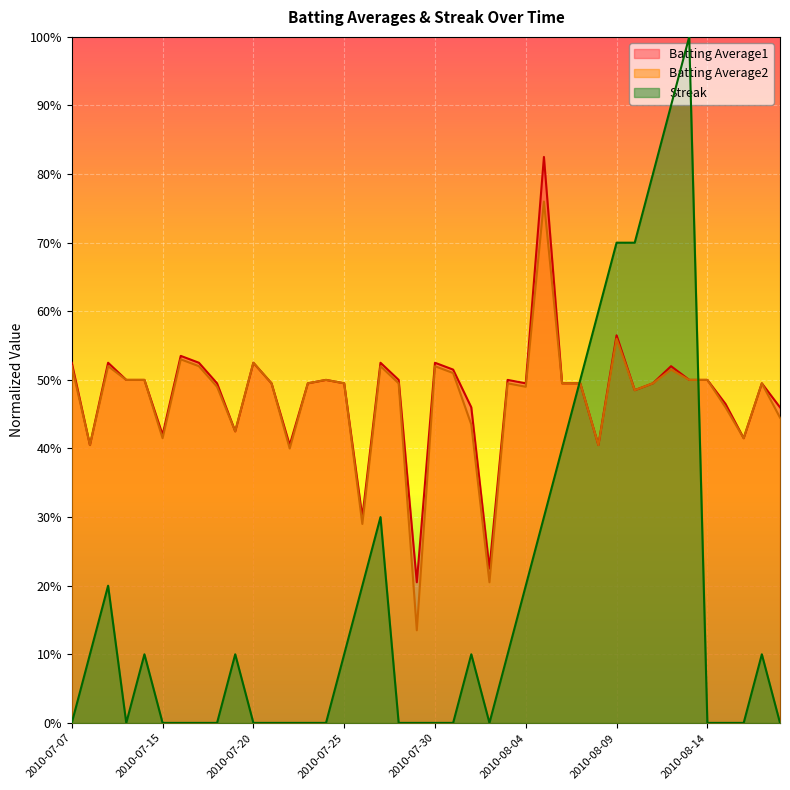

At which category is the sum across all series the highest?

2010-08-13